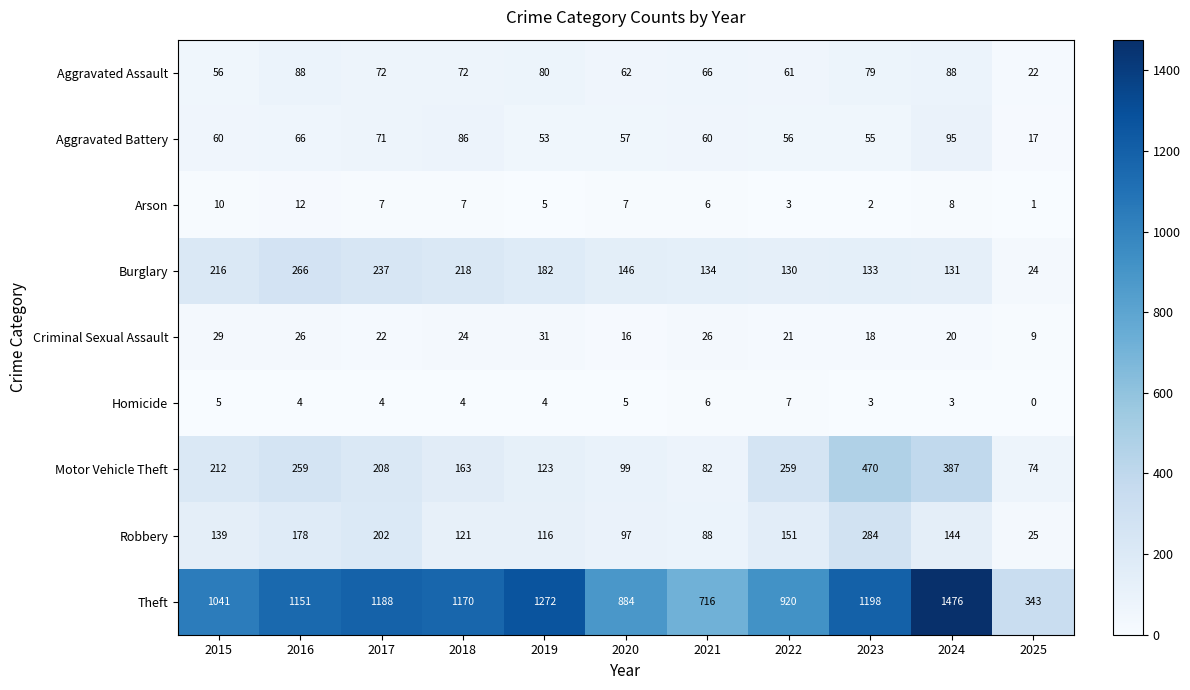

True or false: Aggravated Battery has a value of 66 at 2016.

True